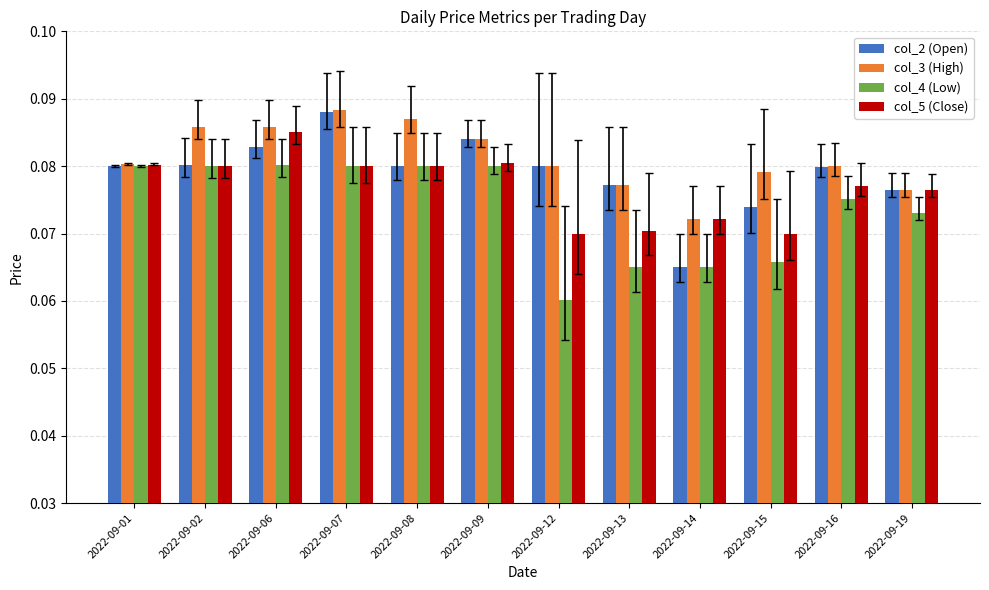

Which category has the lowest value across all series?

2022-09-12